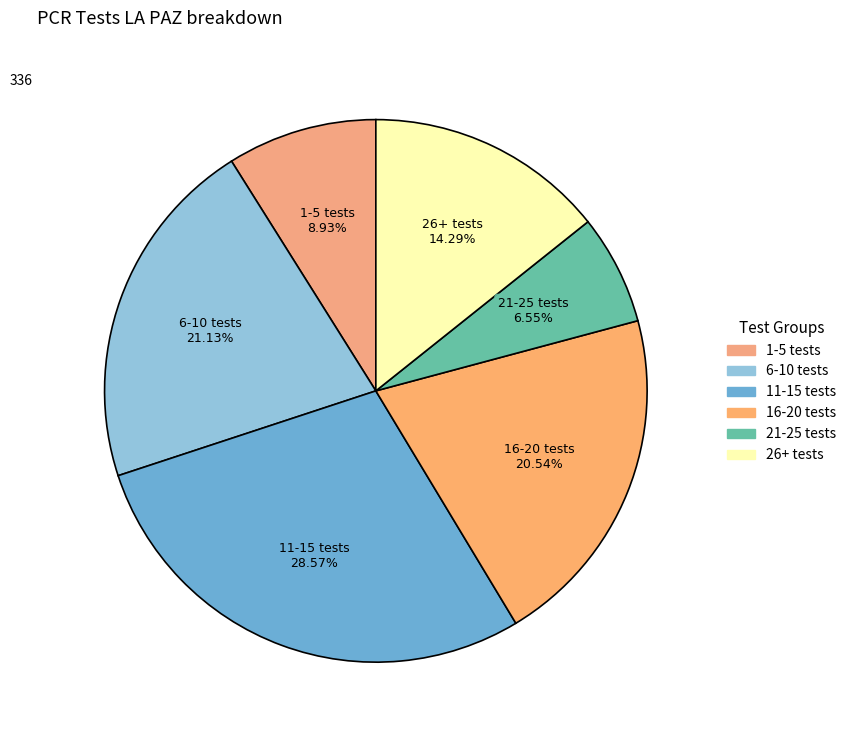

How many slices are in this pie chart?

6